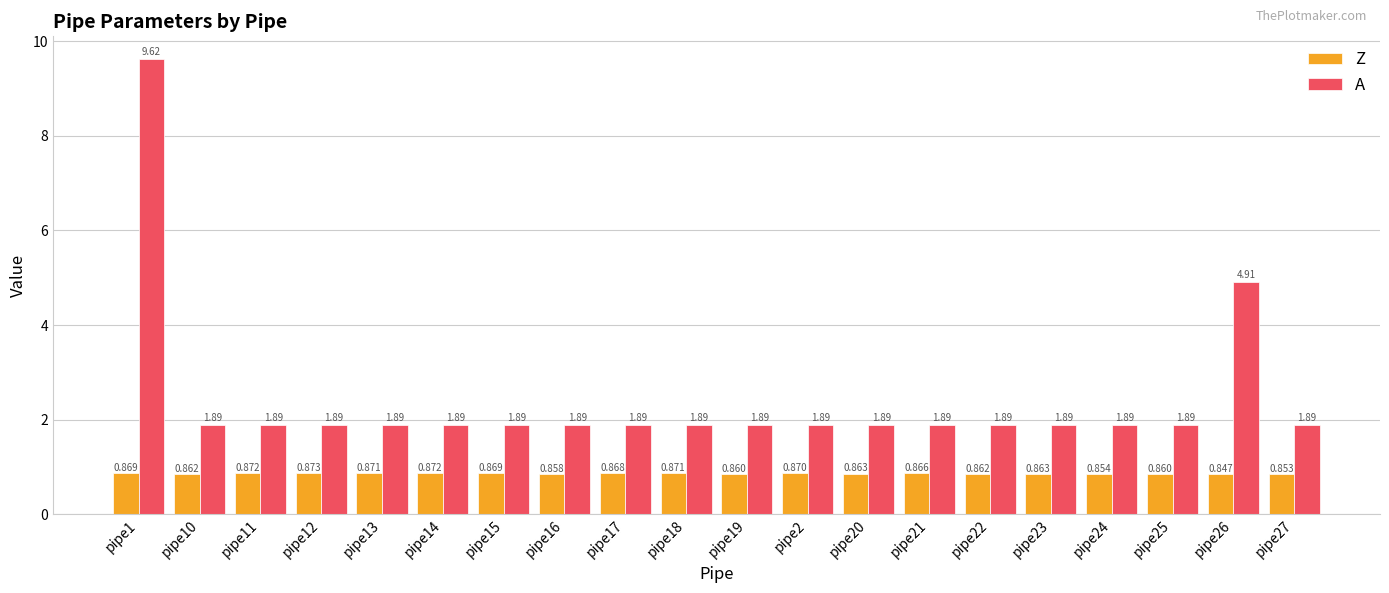

Are the bars grouped side by side (vs. stacked)?

Yes